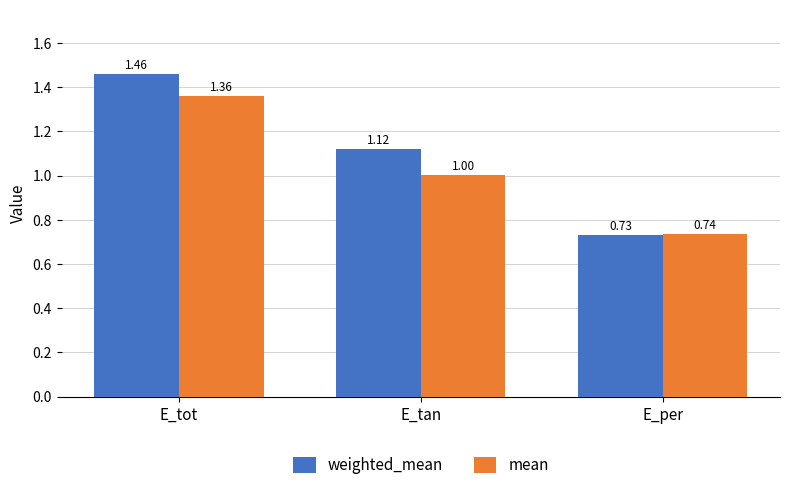

How many categories are shown in the chart?

3